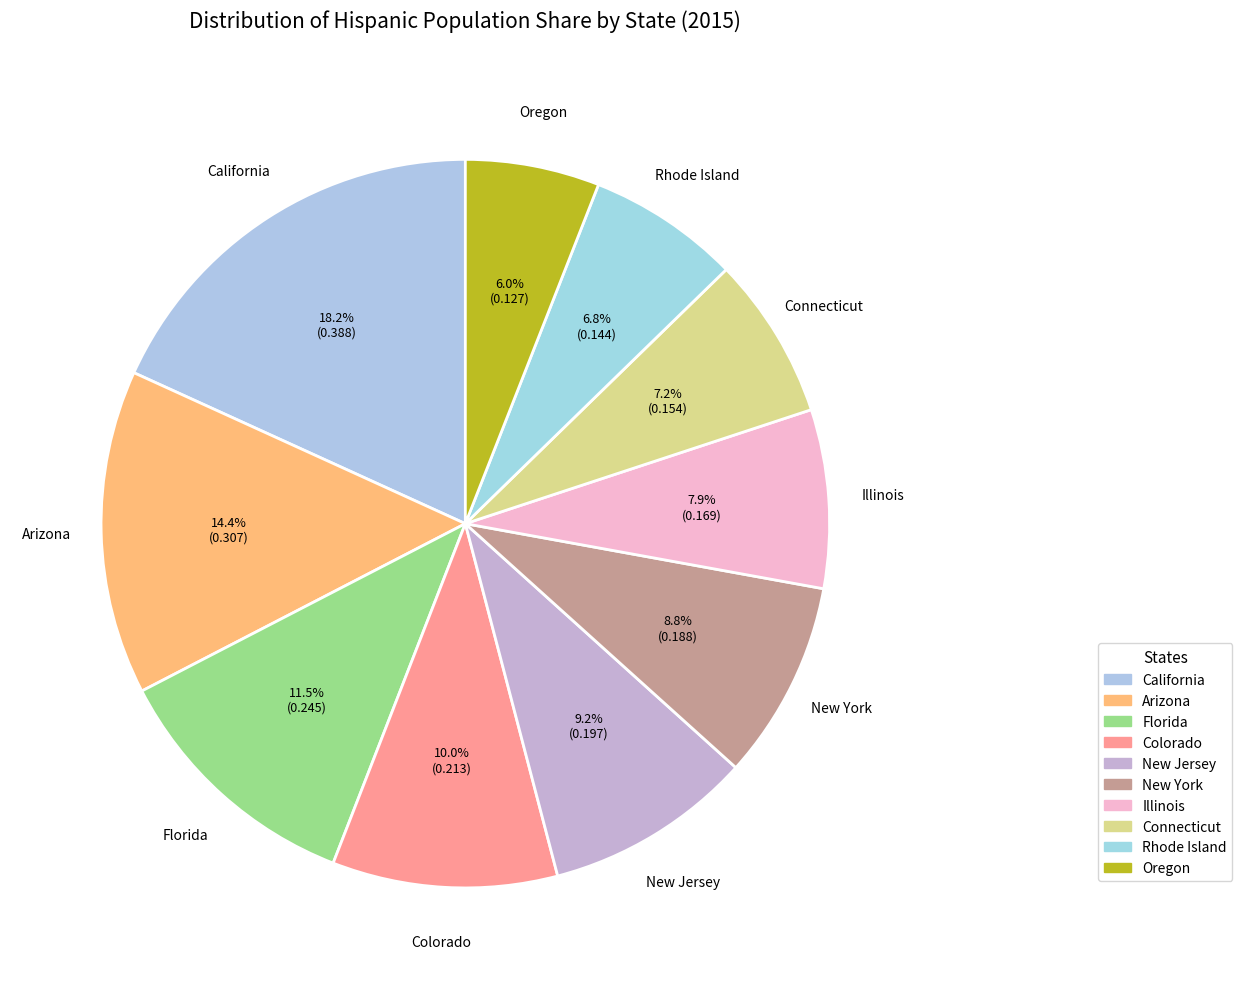

How many segments does this pie chart have?

10